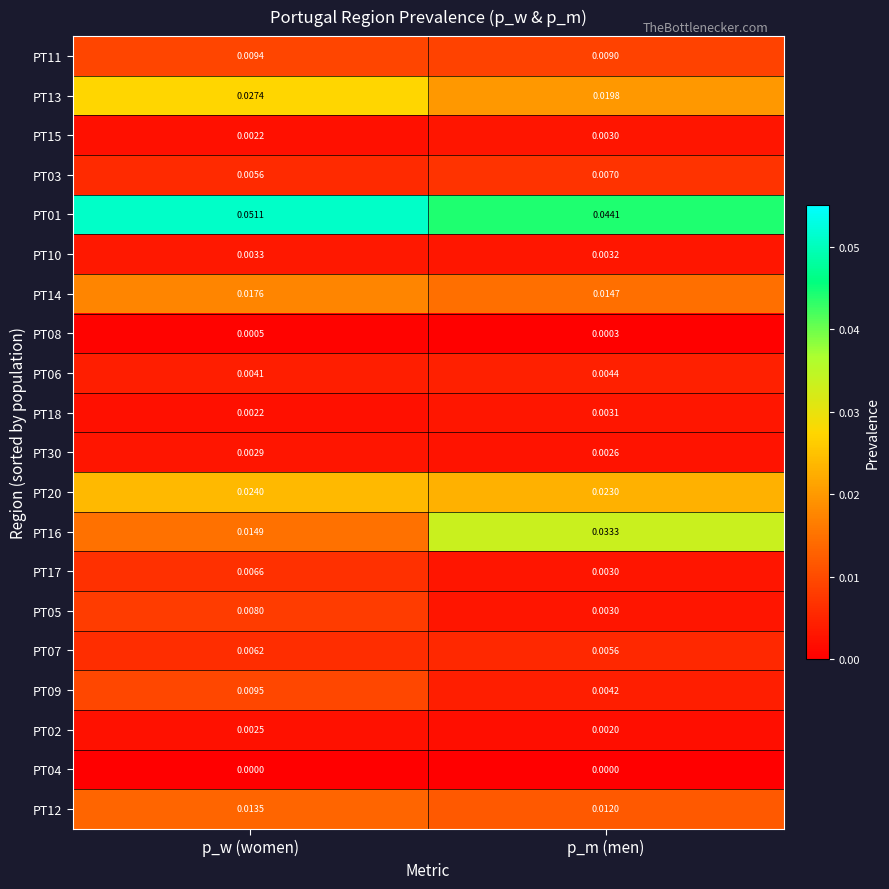

What is the total value across all series at p_m (men)?

0.2